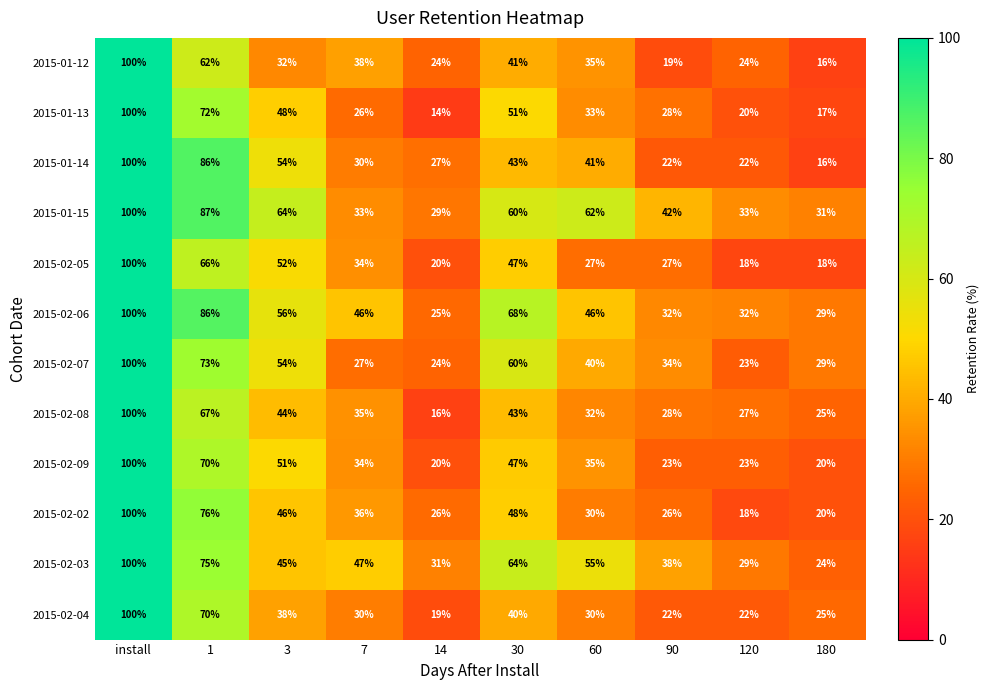

How many distinct data groups are displayed?

12